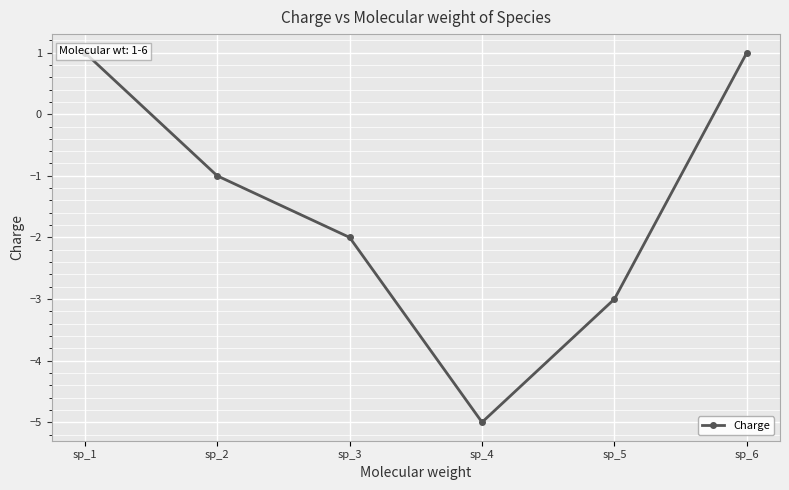

At which category does the data reach its first local valley?

sp_4